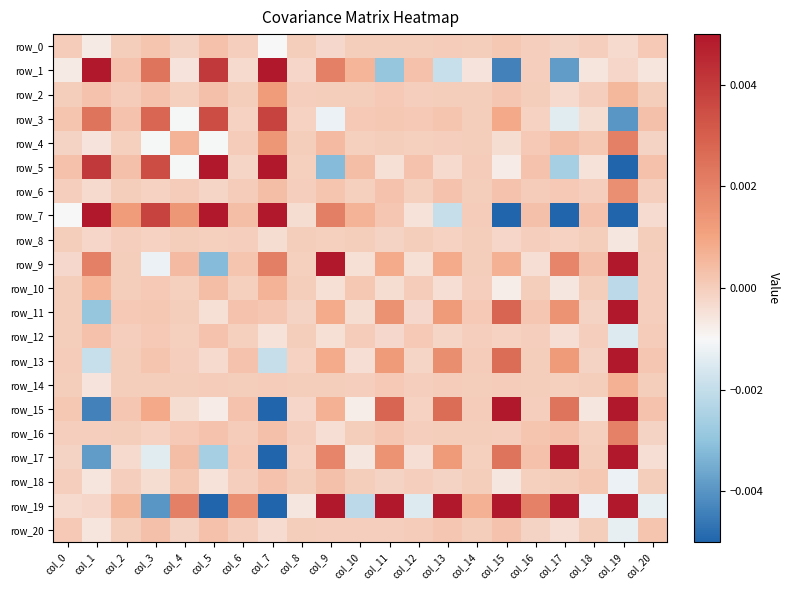

How many values in the row_15 series are below 0?

9